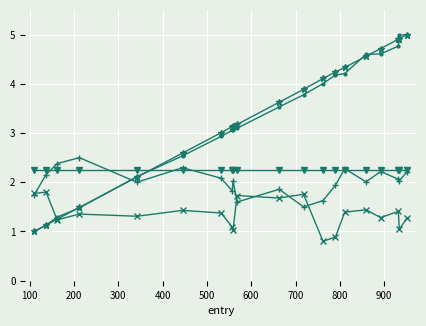

Does the chart have visible grid lines?

Yes